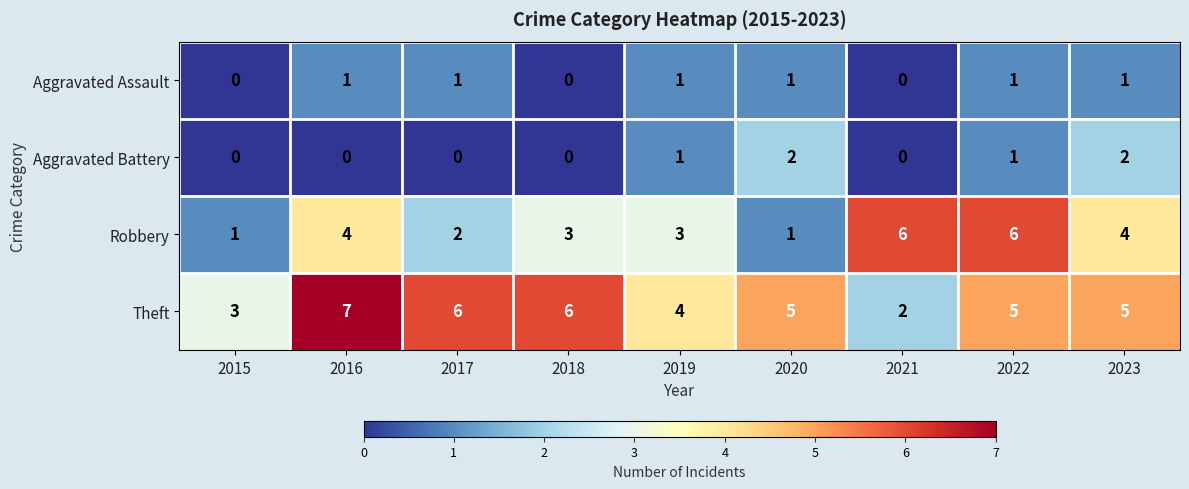

Count the number of categories in the chart.

9